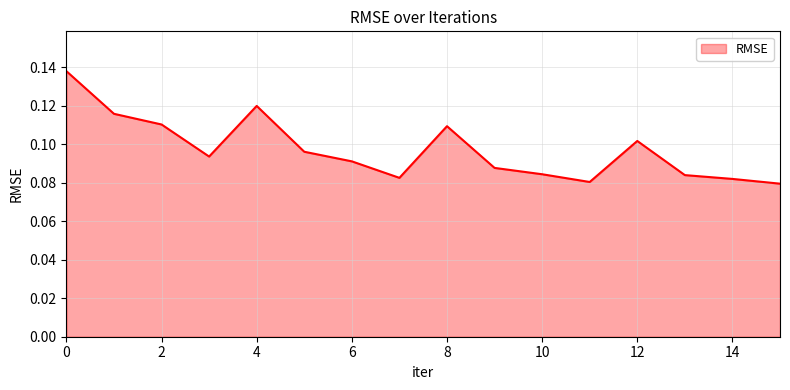

Where is the first local maximum?

4